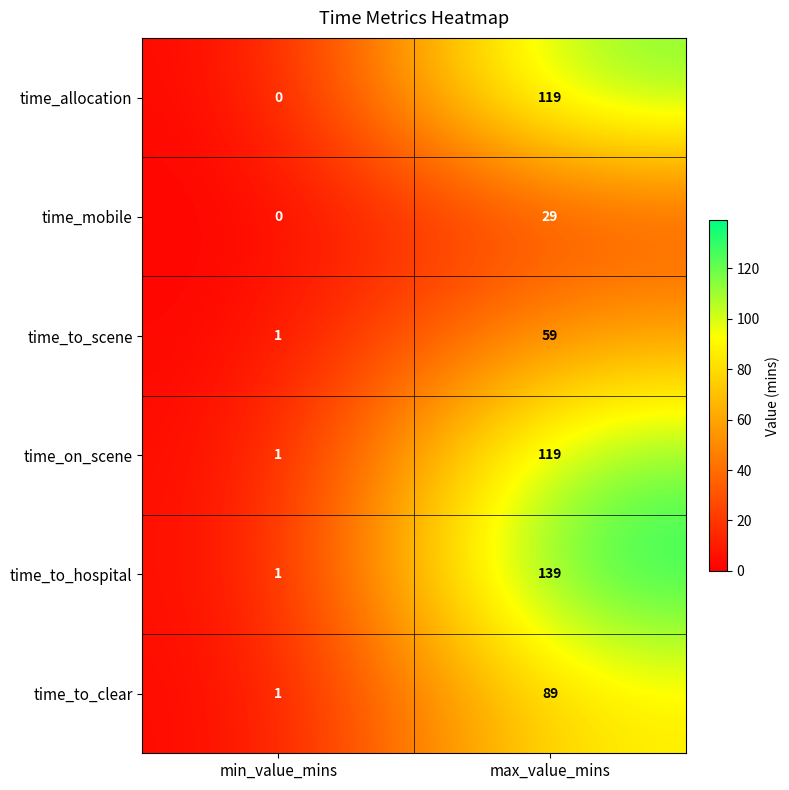

What is the sum of all time_to_hospital values?

140